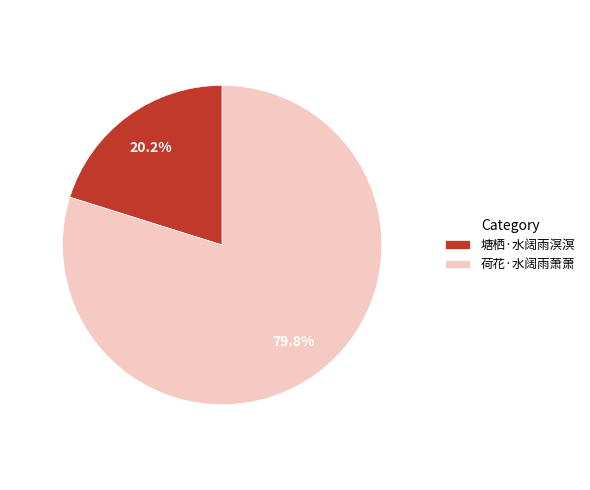

To the nearest percent, what is the average slice percentage?

50%